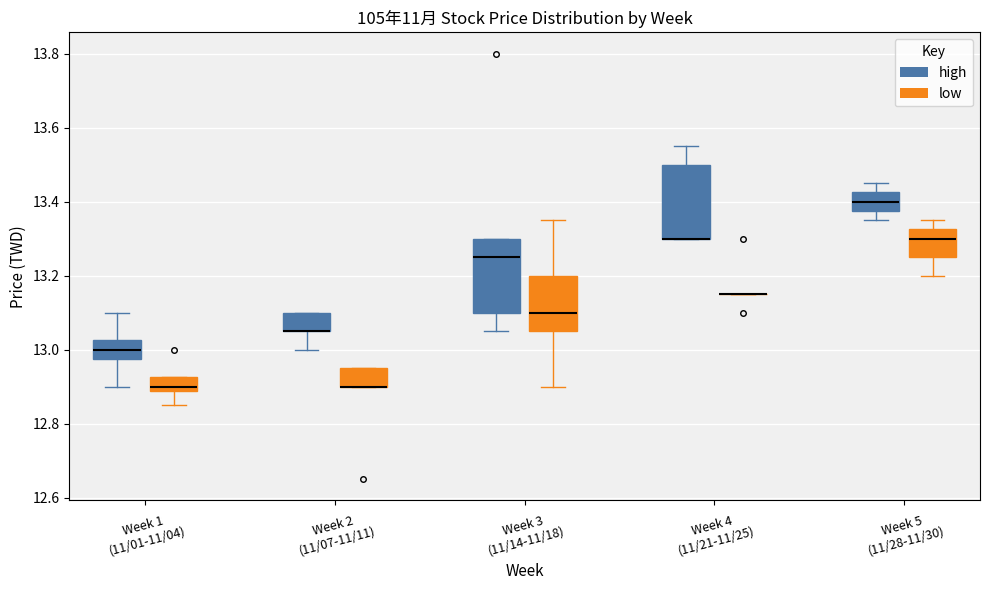

Reading left to right, read every box against the y-axis: the position of its median line, the range the box covers, and the ends of its whiskers. The values are not printed on the chart, so give them approximately, as read against the axis.

Week 1 (11/01-11/04) (high): median 13.00, box 12.98 to 13.02, whiskers 12.90 to 13.10
Week 1 (11/01-11/04) (low): median 12.90, box 12.88 to 12.92, whiskers 12.86 to 12.92
Week 2 (11/07-11/11) (high): median 13.06 (drawn on the box's lower edge), box 13.06 to 13.10, whiskers 13.00 to 13.10
Week 2 (11/07-11/11) (low): median 12.90 (drawn on the box's lower edge), box 12.90 to 12.96, whiskers 12.90 to 12.96
Week 3 (11/14-11/18) (high): median 13.26, box 13.10 to 13.30, whiskers 13.06 to 13.30
Week 3 (11/14-11/18) (low): median 13.10, box 13.06 to 13.20, whiskers 12.90 to 13.36
Week 4 (11/21-11/25) (high): median 13.30 (drawn on the box's lower edge), box 13.30 to 13.50, whiskers 13.30 to 13.56
Week 4 (11/21-11/25) (low): box collapsed to a line at 13.16, whiskers 13.16 to 13.16
Week 5 (11/28-11/30) (high): median 13.40, box 13.38 to 13.42, whiskers 13.36 to 13.46
Week 5 (11/28-11/30) (low): median 13.30, box 13.26 to 13.32, whiskers 13.20 to 13.36